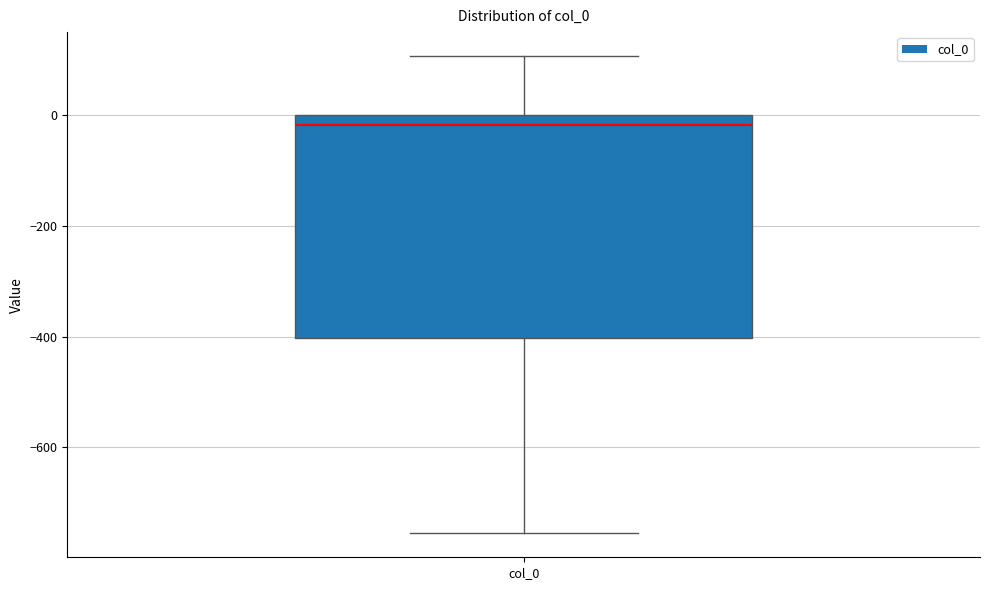

Where does the median line of the box for col_0 sit on the y-axis? The values are not printed on the chart, so give them approximately, as read against the axis.

-20